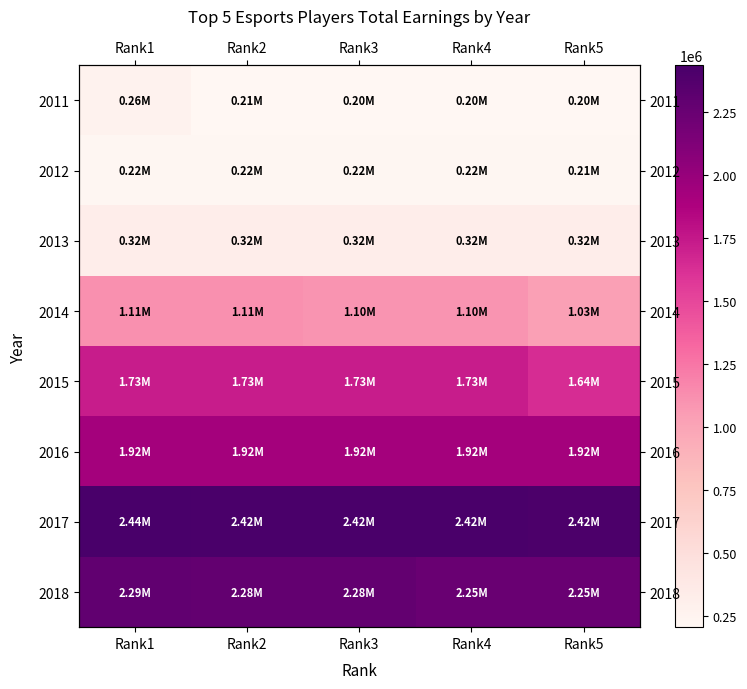

Count the number of categories in the chart.

5